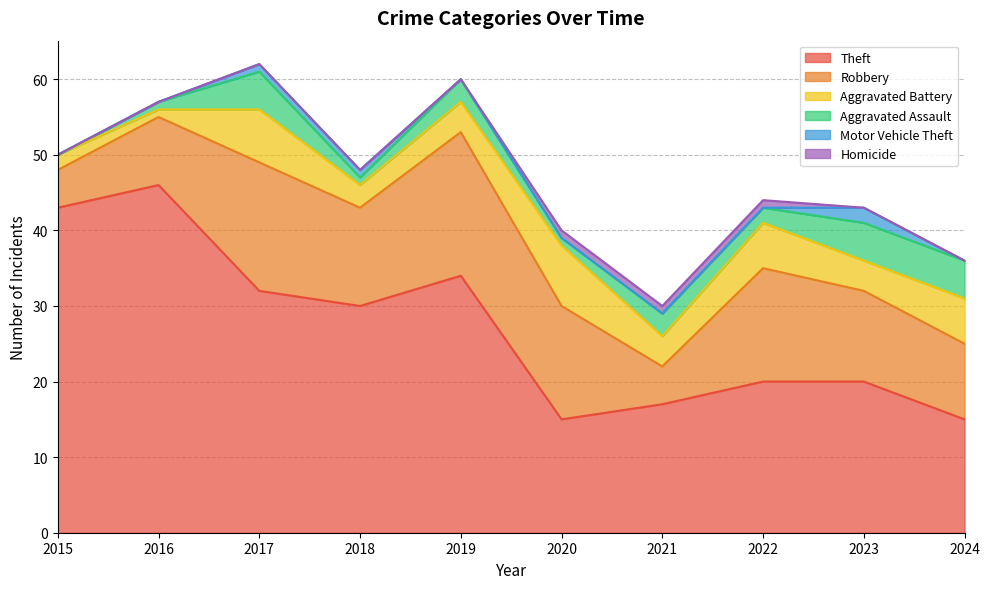

What is the difference between the maximum and minimum values in the Aggravated Assault series?

5